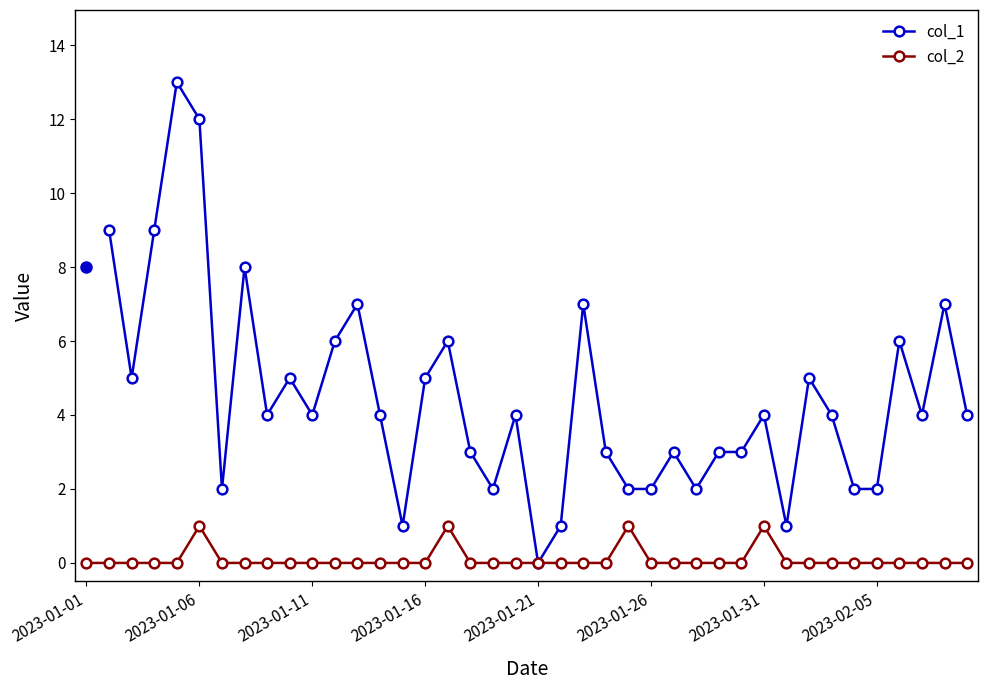

What is the label of the 40th point from the left?

2023-02-09